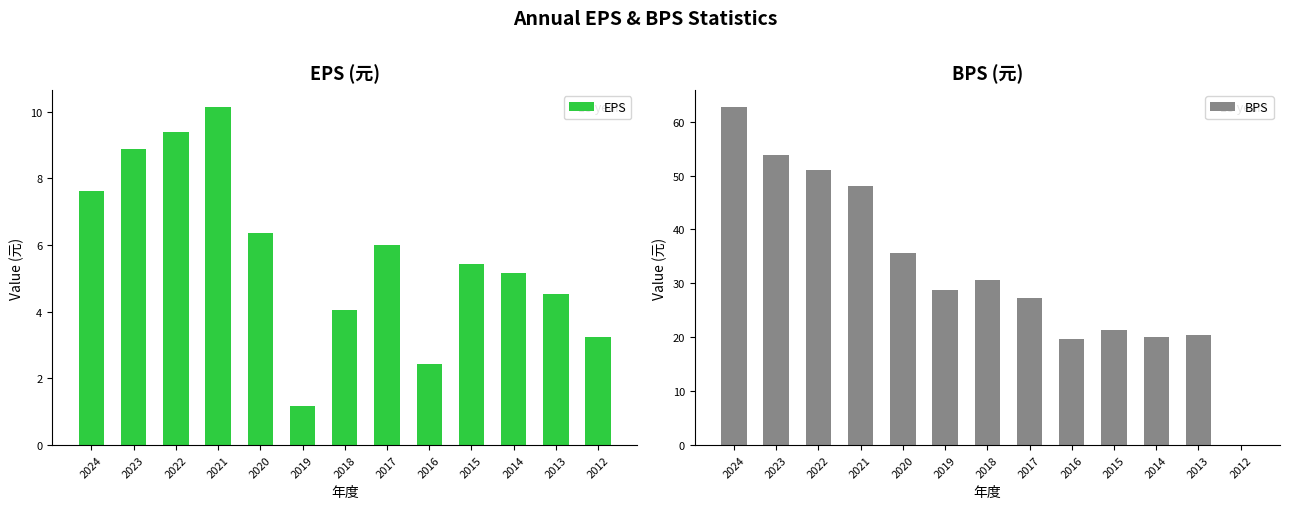

At which label is BPS closest to 31?

2018